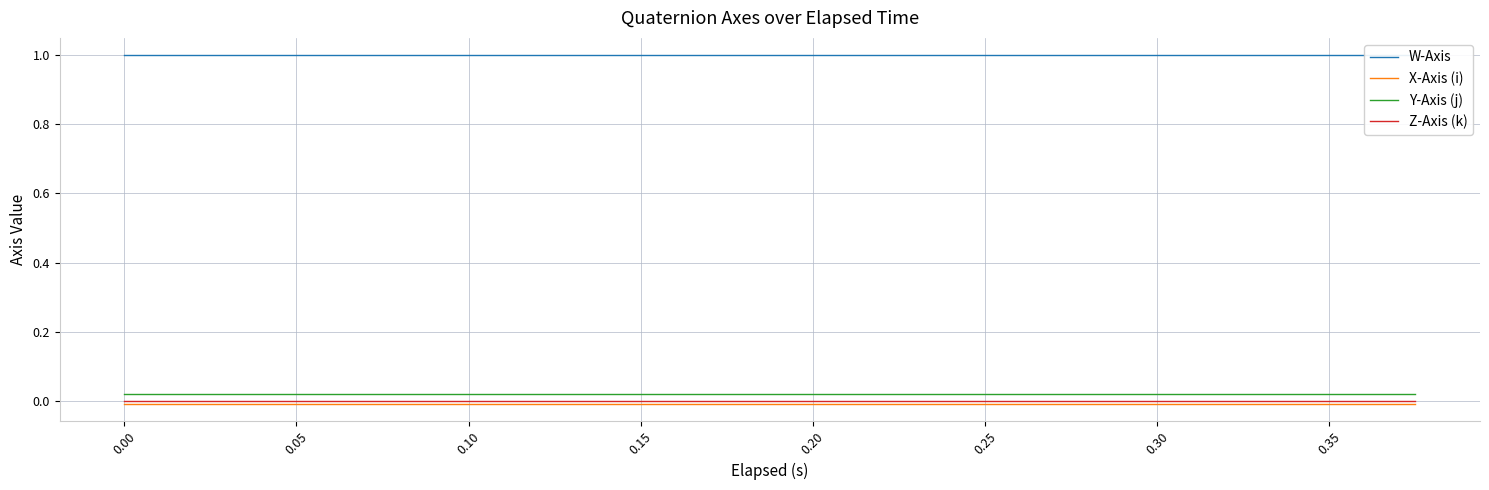

True or false: X-Axis (i) and Y-Axis (j) cross at least once.

False